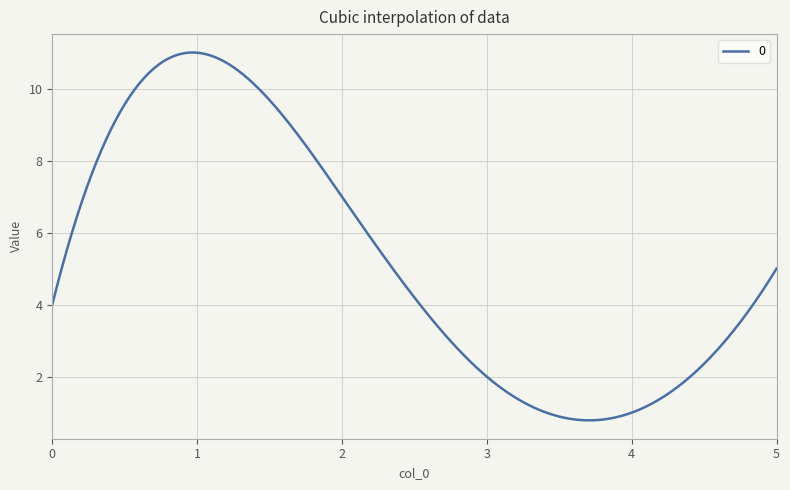

What is the maximum value shown in the chart?

11.0